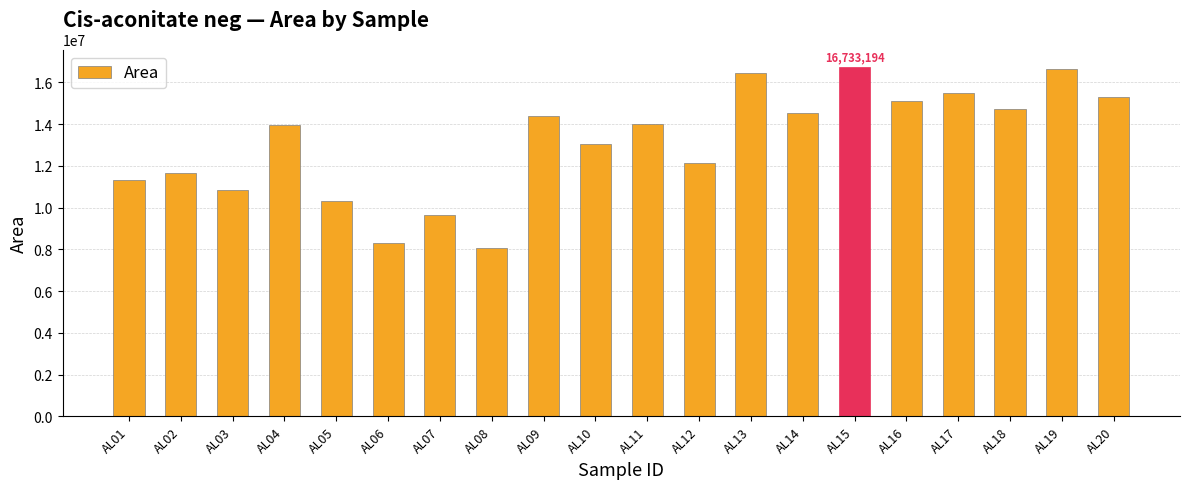

How many values are below 13990543?

10